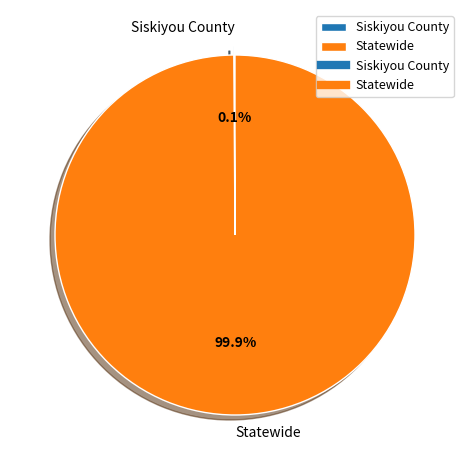

What is the largest slice in the pie chart?

Statewide